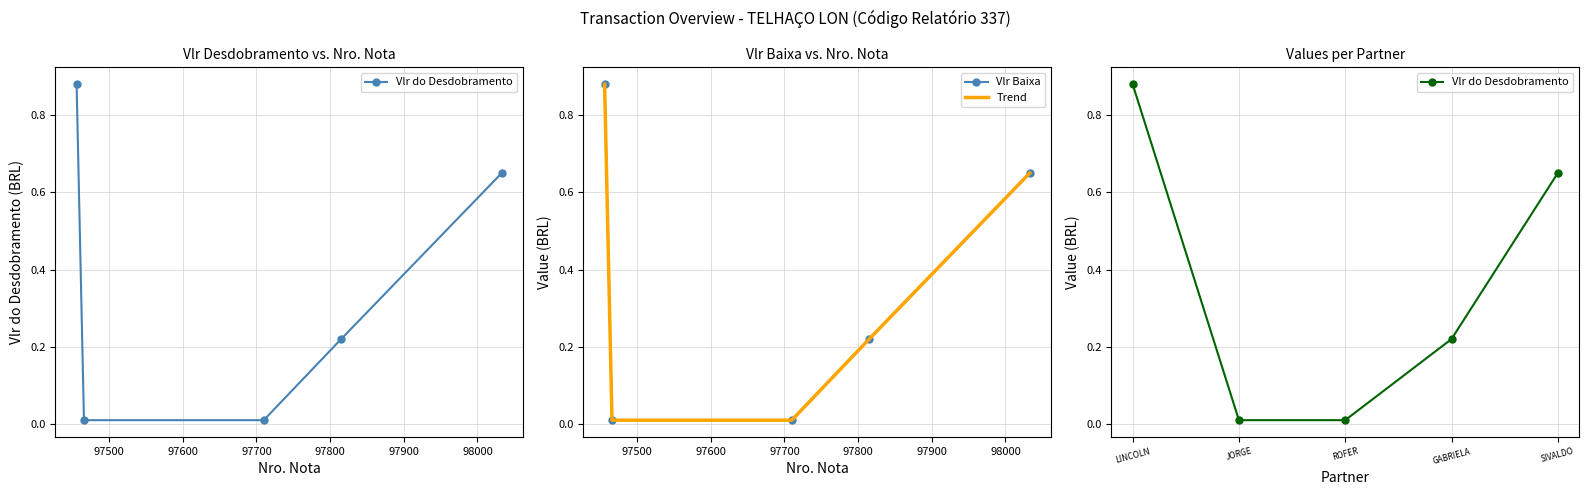

At 97700, list the series in order from smallest to largest.

Vlr do Desdobramento, Vlr Baixa, Trend